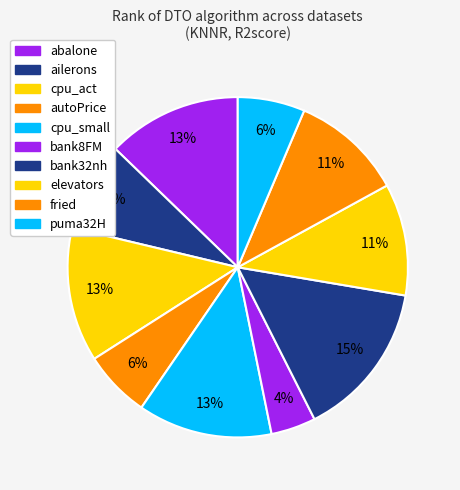

What percentage is the elevators slice, to the nearest percent?

11%